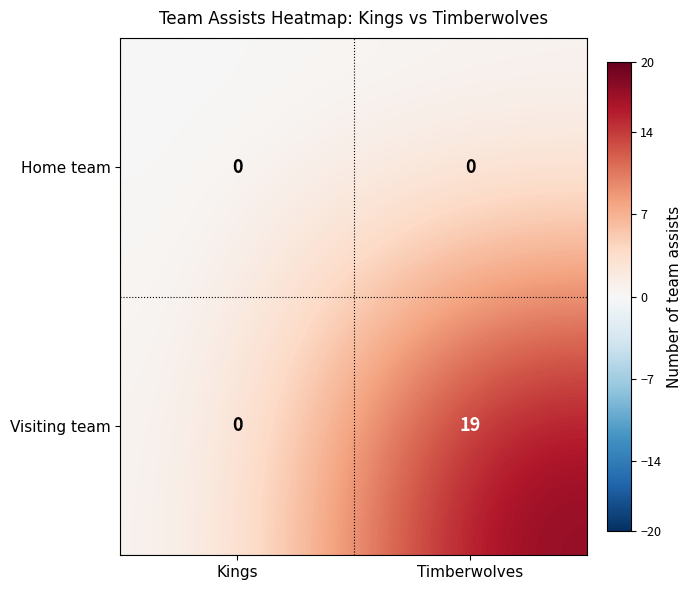

How many distinct data groups are displayed?

2